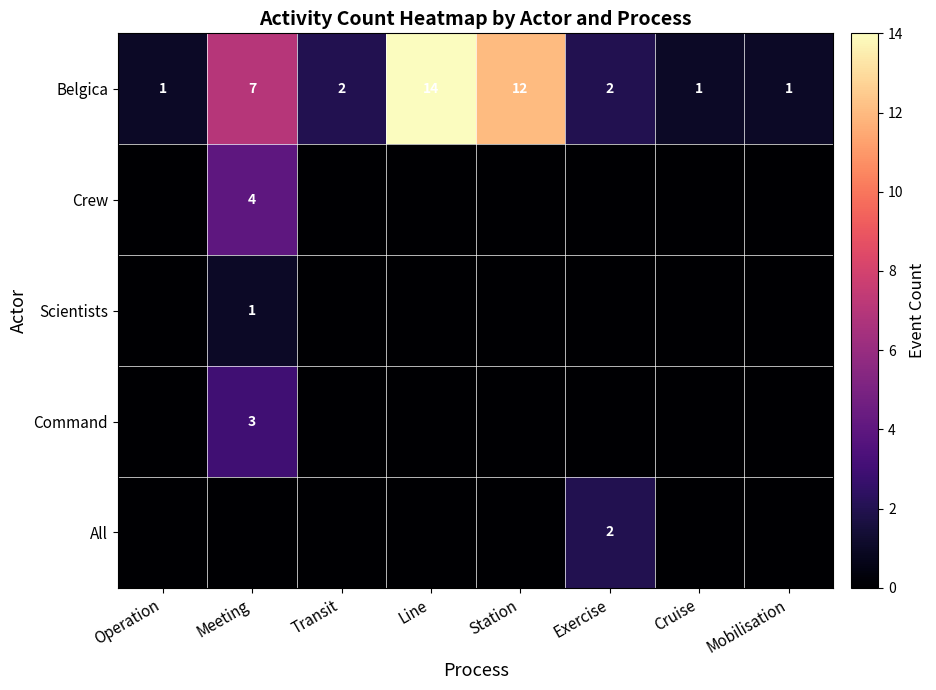

True or false: Belgica has a value of 12 at Station.

True